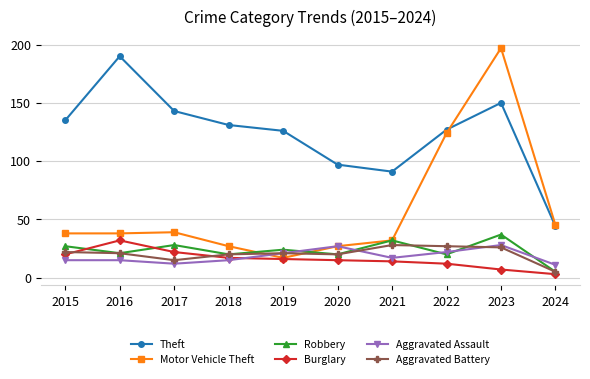

At which category does Theft reach its first local valley?

2021